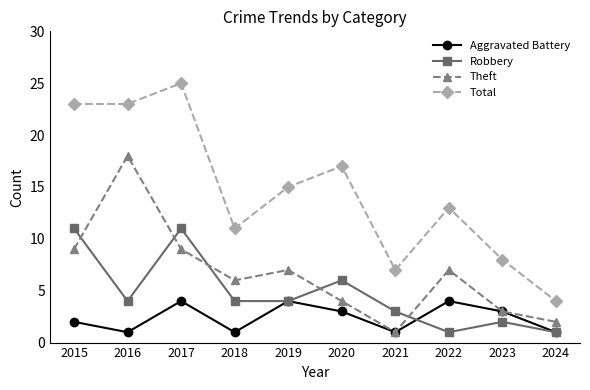

What is the difference between the highest and lowest values at 2019?

11